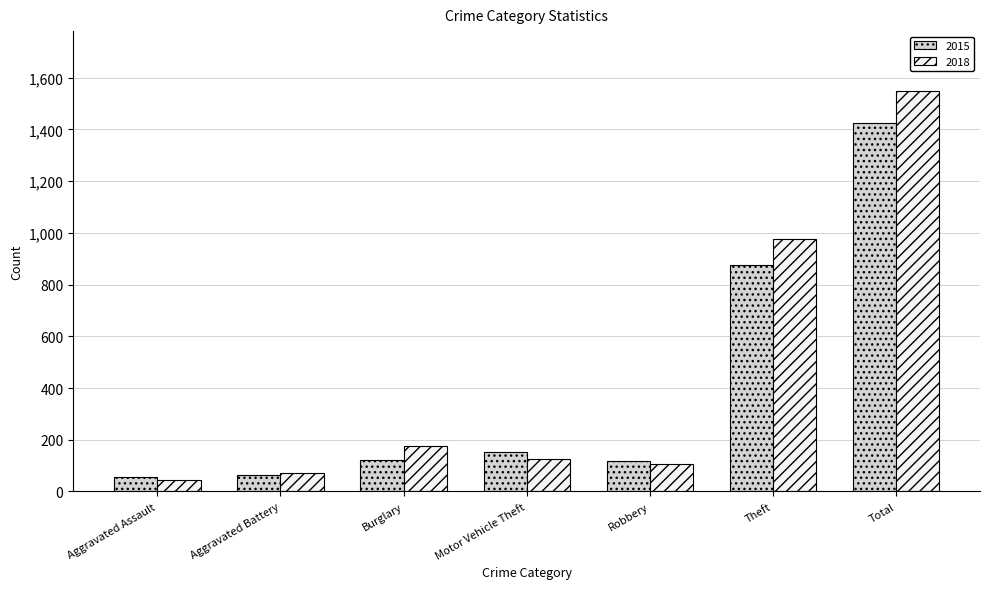

Is it true that 2018 equals 176 at Burglary?

True